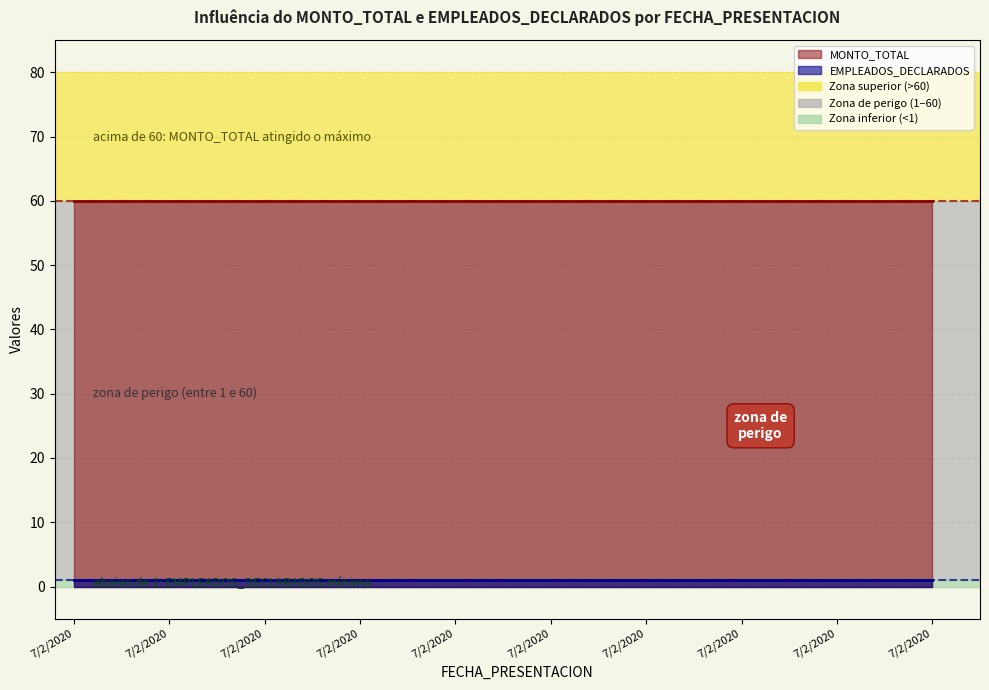

Reading left to right, what are all the values shown in this chart?

EMPLEADOS_DECLARADOS: 7/2/2020=1	7/2/2020=1	7/2/2020=1	7/2/2020=1	7/2/2020=1	7/2/2020=1	7/2/2020=1	7/2/2020=1	7/2/2020=1	7/2/2020=1
MONTO_TOTAL: 7/2/2020=60	7/2/2020=60	7/2/2020=60	7/2/2020=60	7/2/2020=60	7/2/2020=60	7/2/2020=60	7/2/2020=60	7/2/2020=60	7/2/2020=60